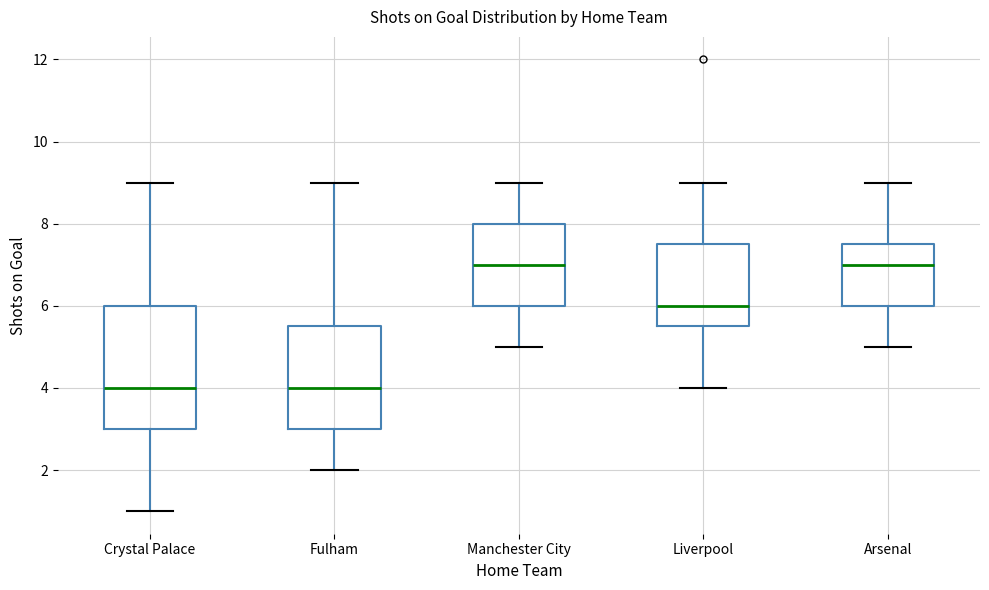

Where does the upper whisker of the box for Arsenal end on the y-axis? The values are not printed on the chart, so give them approximately, as read against the axis.

9.0